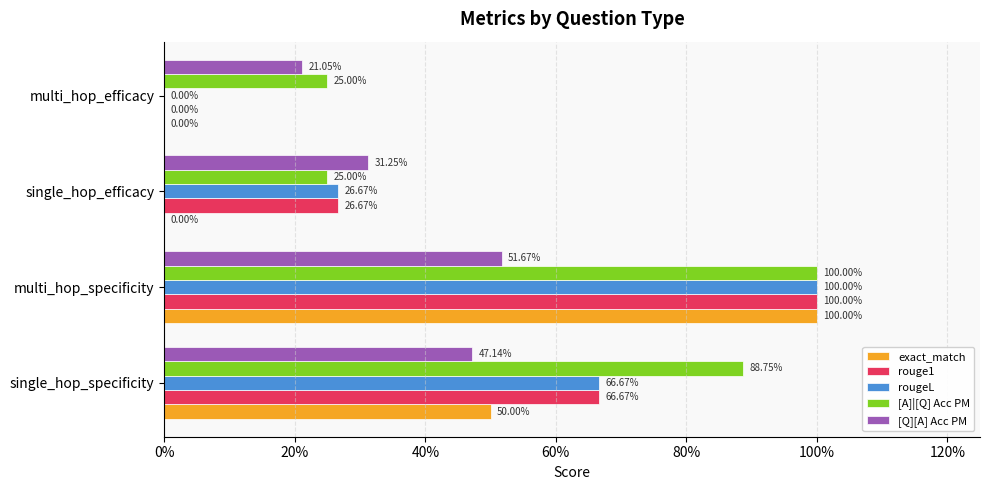

What are all the series names shown in the legend?

exact_match, rouge1, rougeL, [A]|[Q] Acc PM, [Q][A] Acc PM